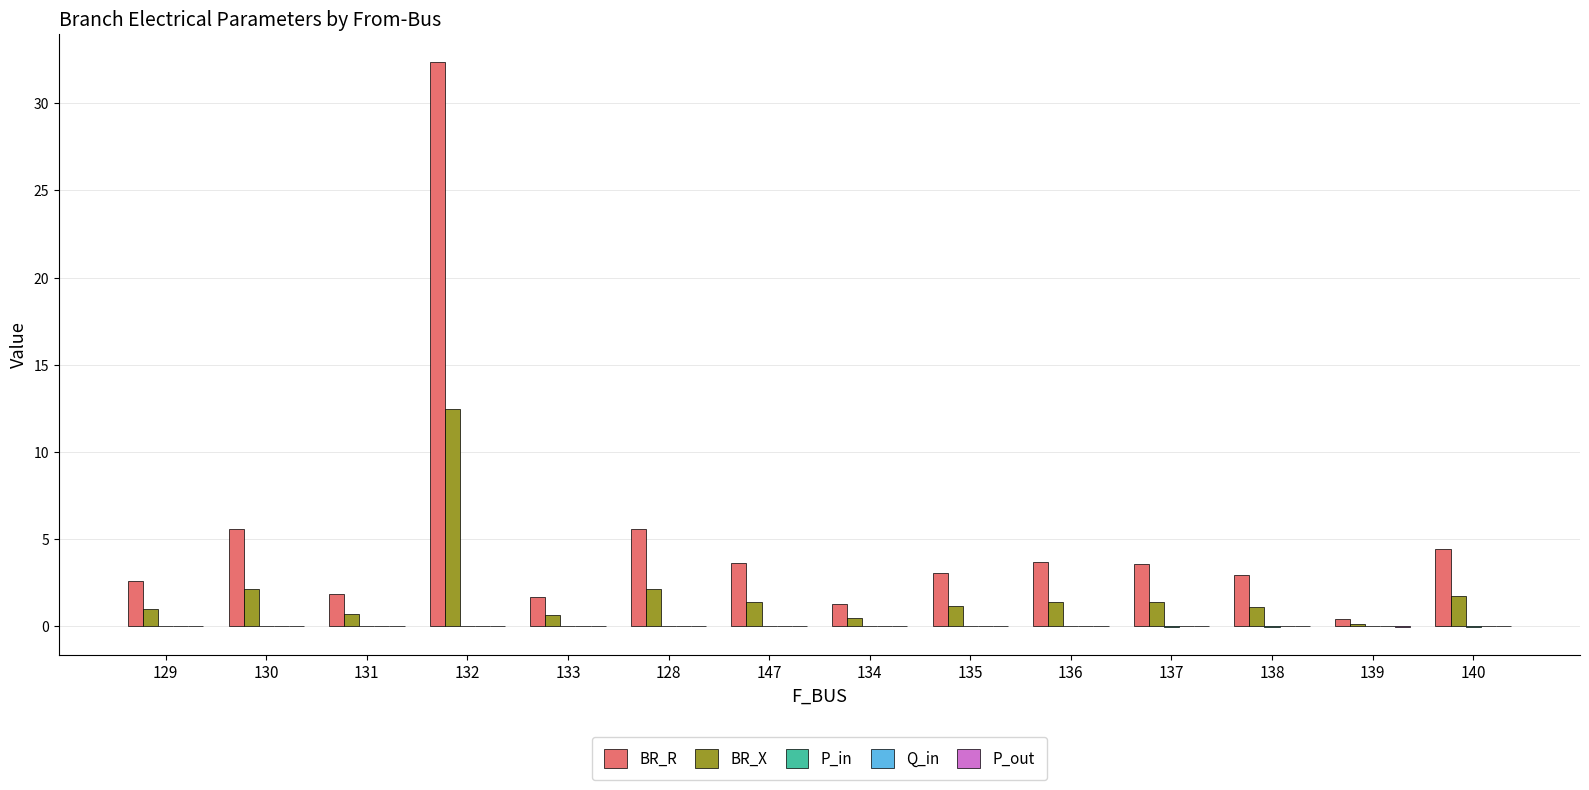

The value of BR_R at 128 is 1.6. True or false?

False